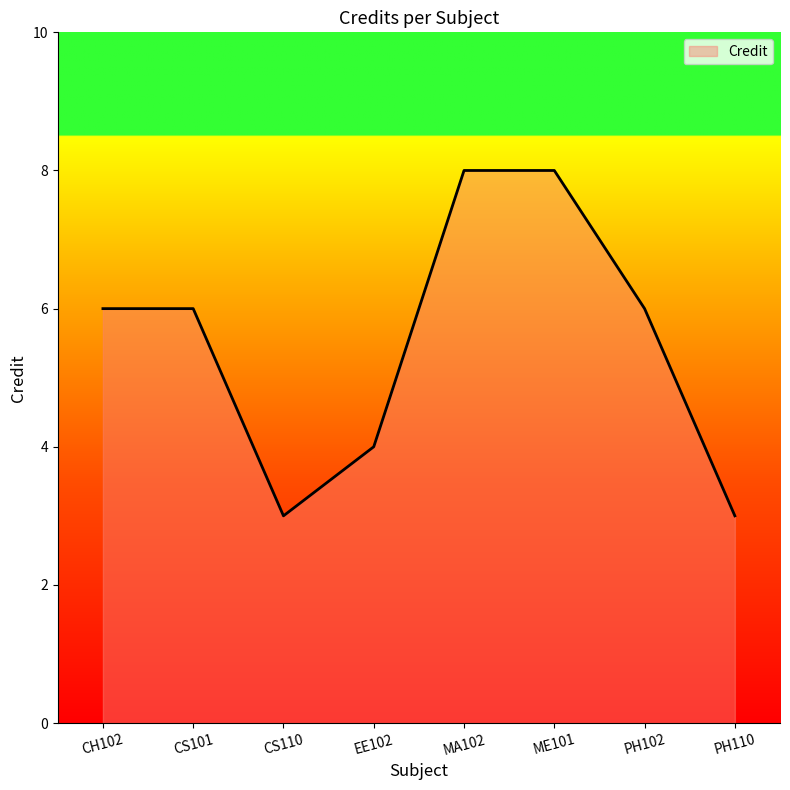

List the labels in order of value, largest first.

MA102, ME101, CH102, CS101, PH102, EE102, CS110, PH110